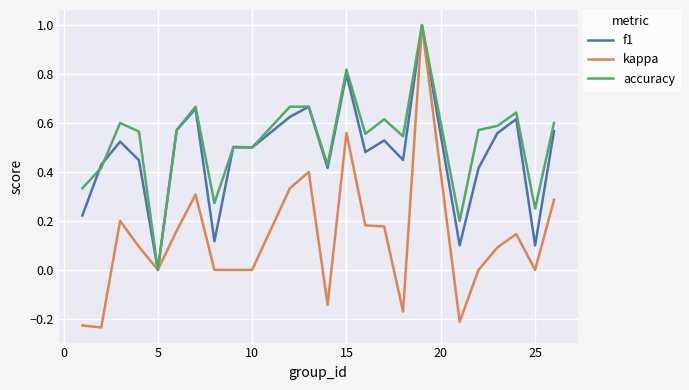

What is the maximum value shown in the chart?

1.0